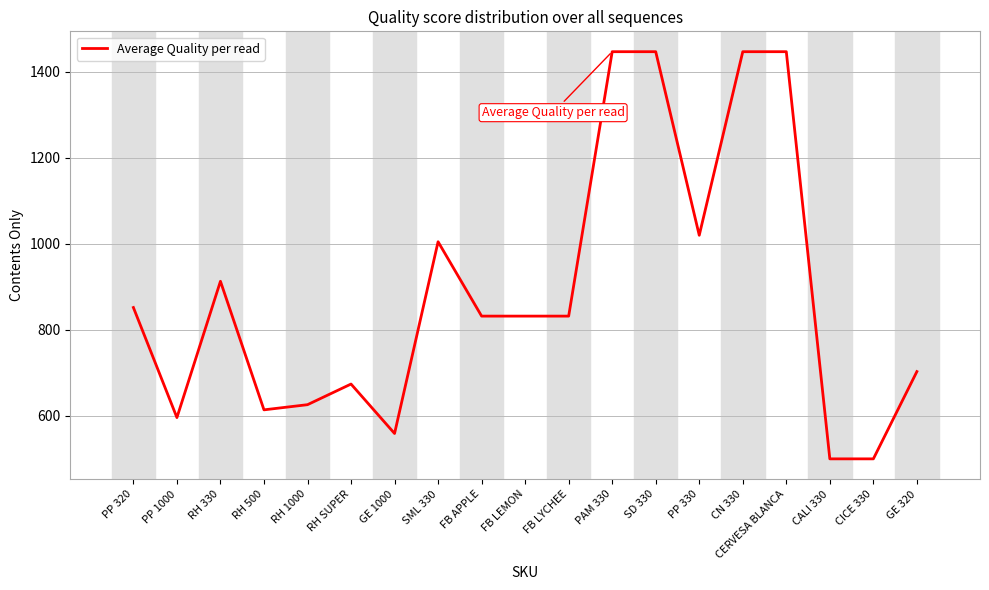

What is the sum of the values at CALI 330 and SML 330?

1505